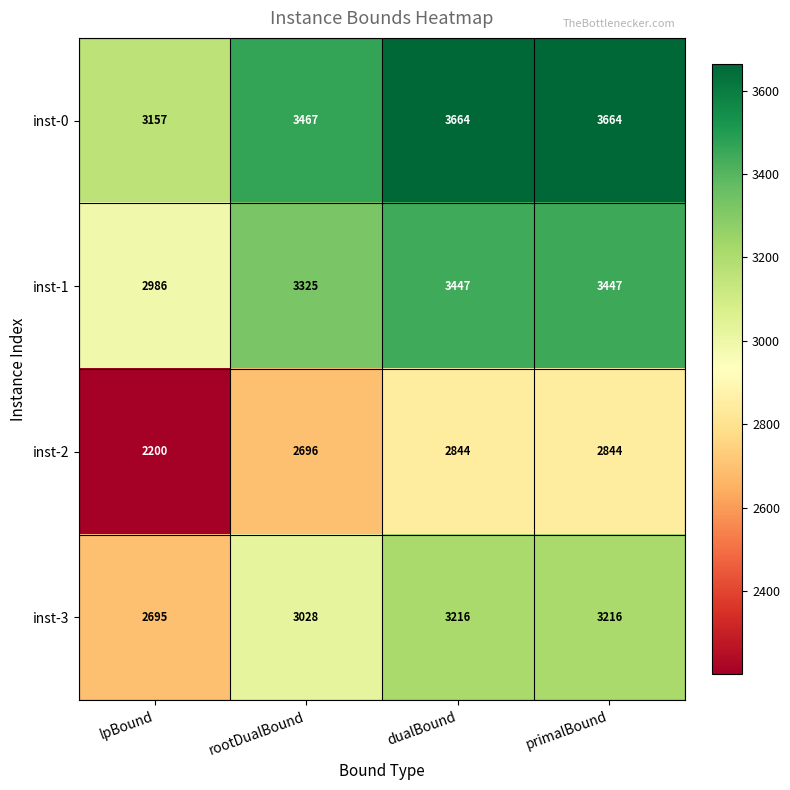

List the series in order of their peak value, lowest first.

inst-2, inst-3, inst-1, inst-0